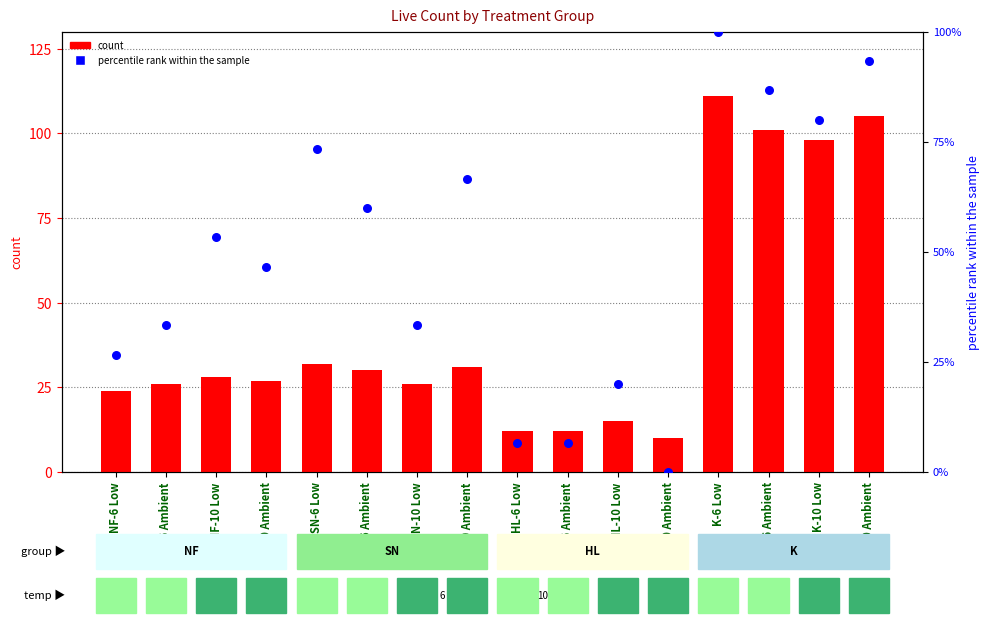

What is the total value across all series at HL-10 Low?

35.0